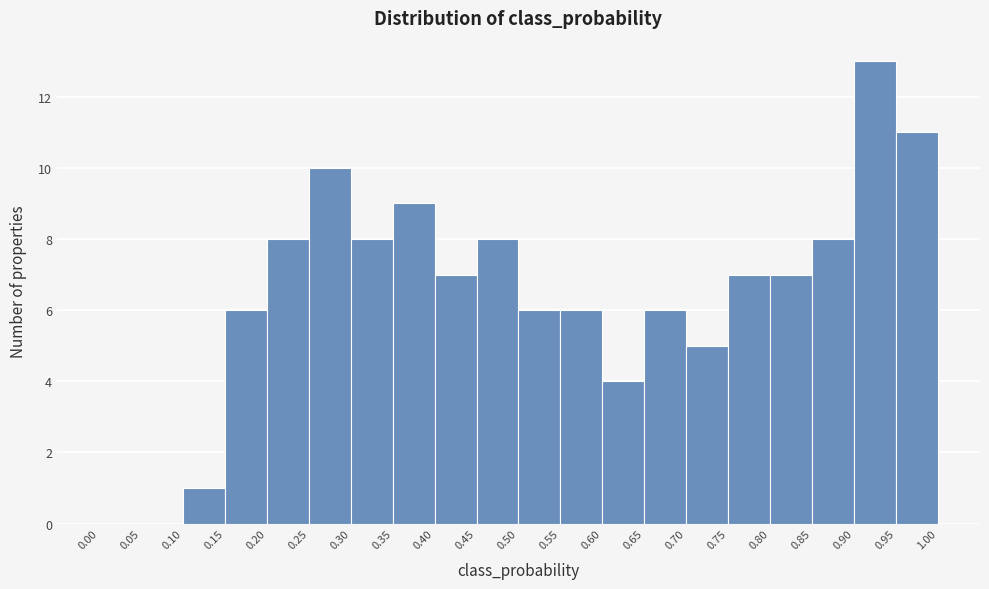

Reading left to right, transcribe this chart: for each bar, give the range it covers on the x-axis and its height. The values are not printed on the chart, so give them approximately, as read against the axis.

0.00 to 0.05: 0
0.05 to 0.10: 0
0.10 to 0.15: 1
0.15 to 0.20: 6
0.20 to 0.25: 8
0.25 to 0.30: 10
0.30 to 0.35: 8
0.35 to 0.40: 9
0.40 to 0.45: 7
0.45 to 0.50: 8
0.50 to 0.55: 6
0.55 to 0.60: 6
0.60 to 0.65: 4
0.65 to 0.70: 6
0.70 to 0.75: 5
0.75 to 0.80: 7
0.80 to 0.85: 7
0.85 to 0.90: 8
0.90 to 0.95: 13
0.95 to 1.00: 11